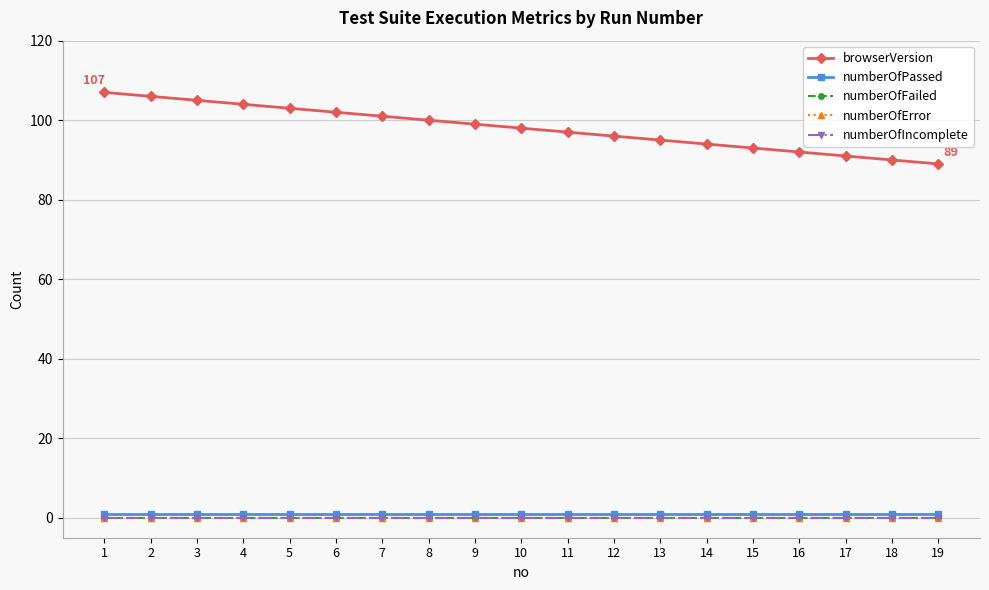

True or false: numberOfIncomplete has more than 2 points higher than both neighbors.

False